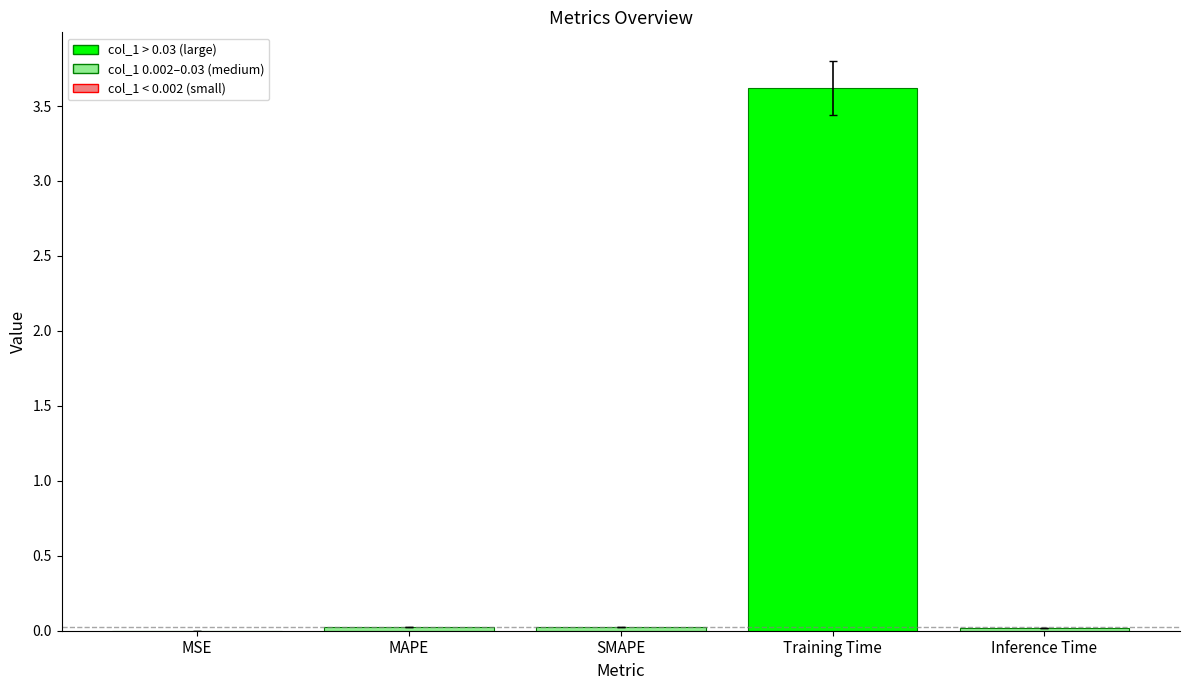

What is the greatest value displayed?

3.6